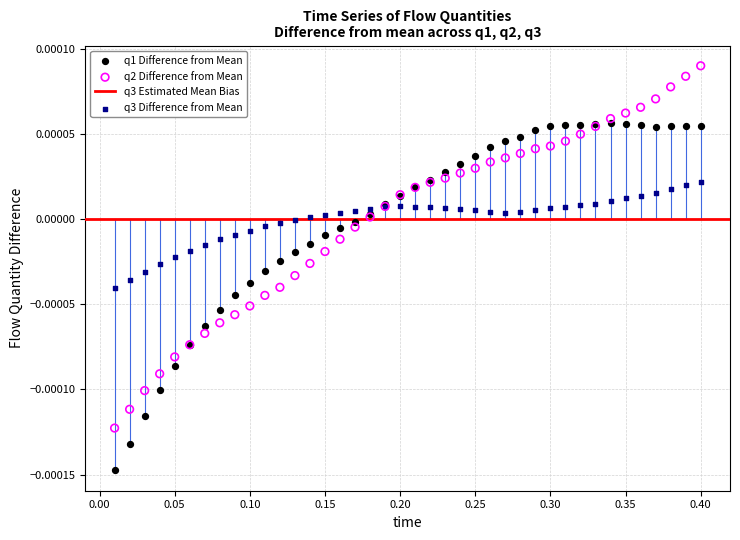

Which series reaches the maximum Y coordinate?

q2 Difference from Mean